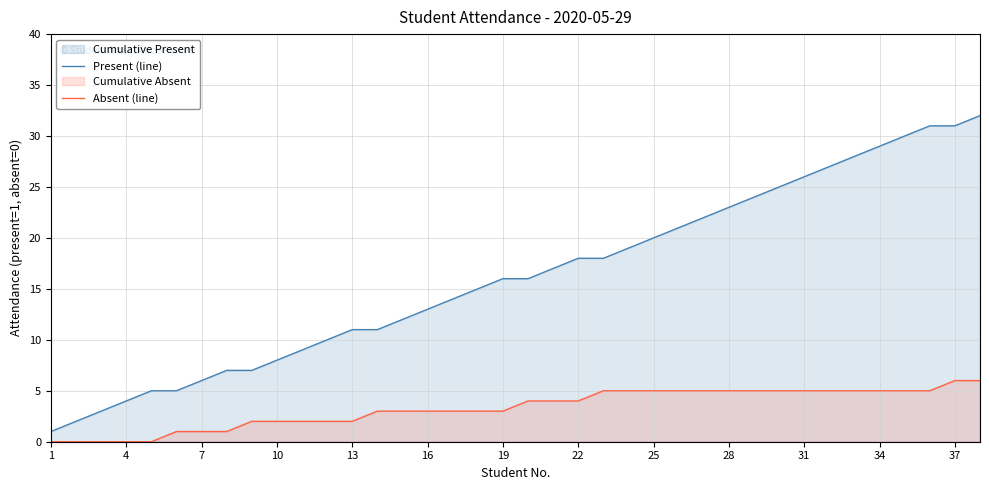

Rank the series by their average value, from highest to lowest.

Present (line), Absent (line)